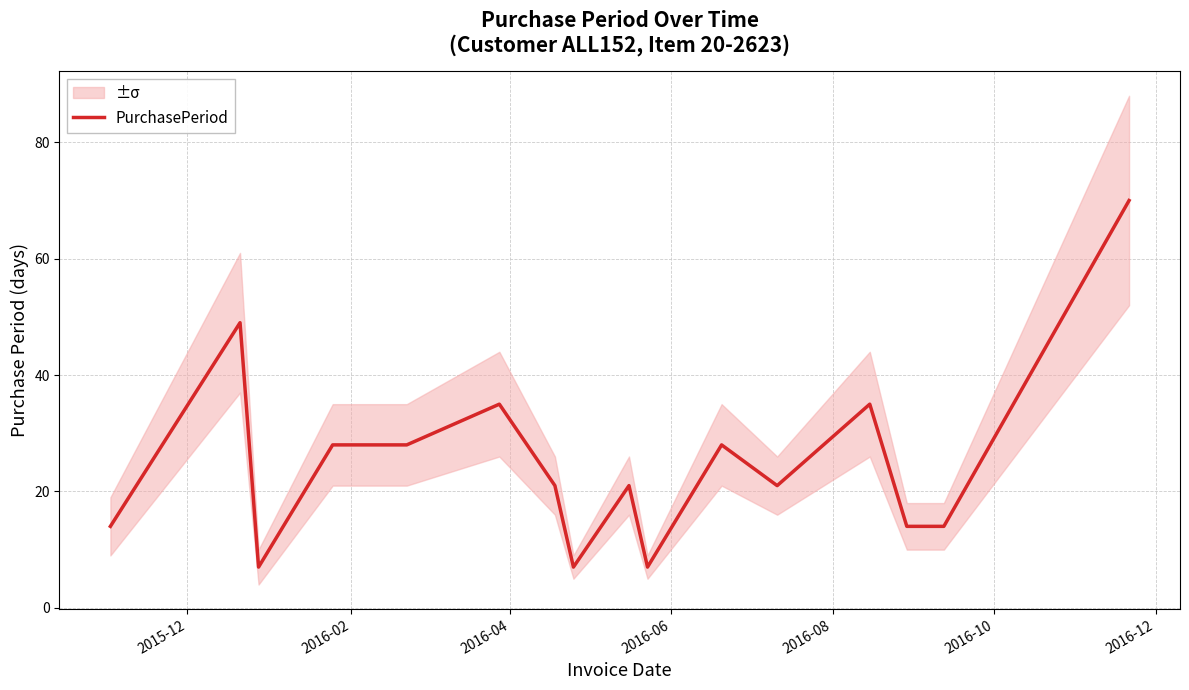

How many interior local peaks (higher than both neighbors) does the data have?

5